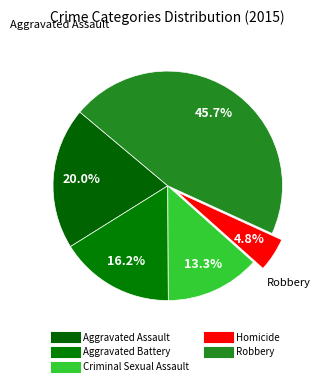

Count the number of slices in the pie.

5